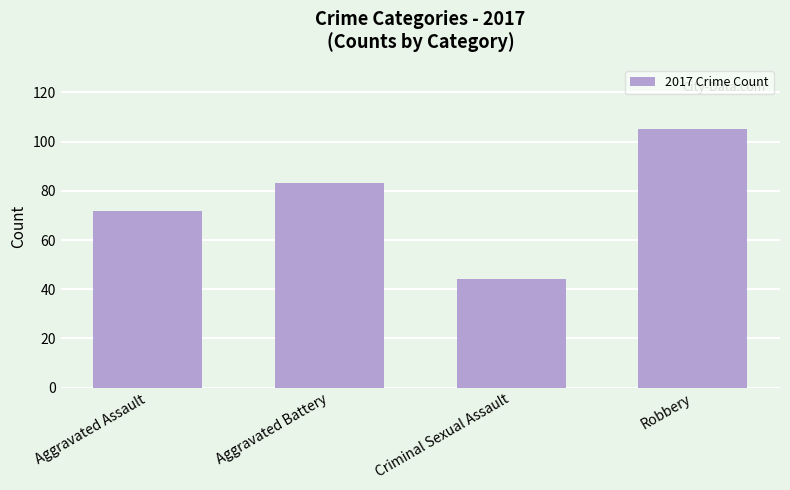

Which label corresponds to the largest value in the chart?

Robbery